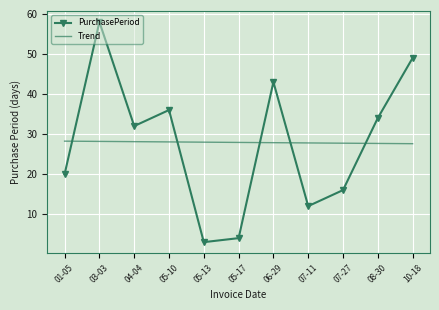

Rank the series at 04-04 from lowest to highest value.

Trend, PurchasePeriod